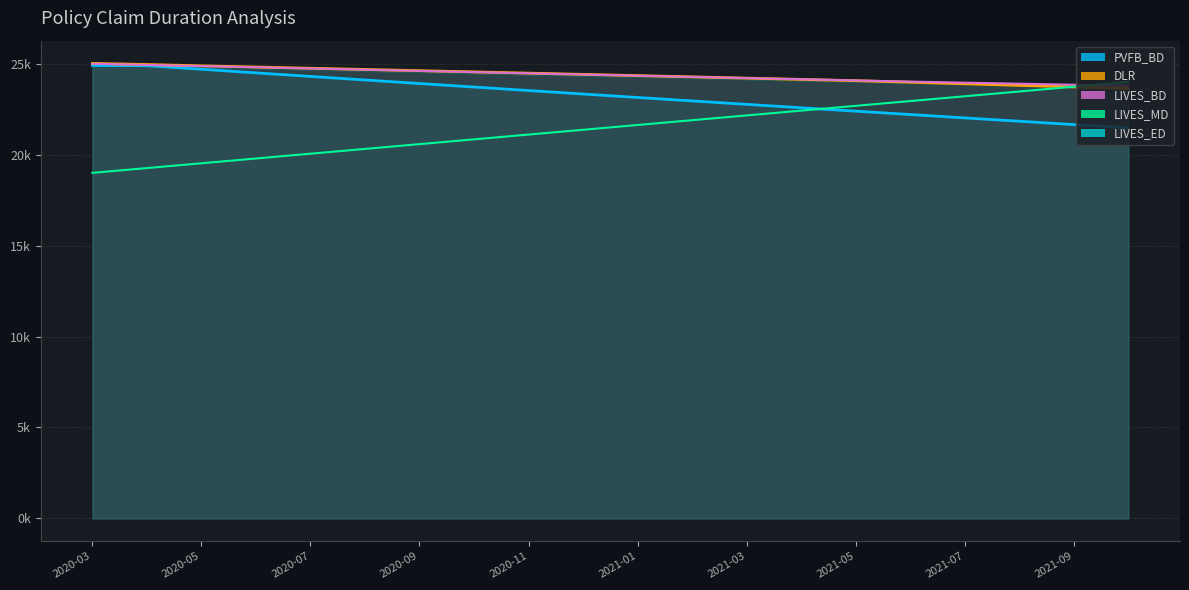

Which series has the largest total across all categories?

LIVES_BD